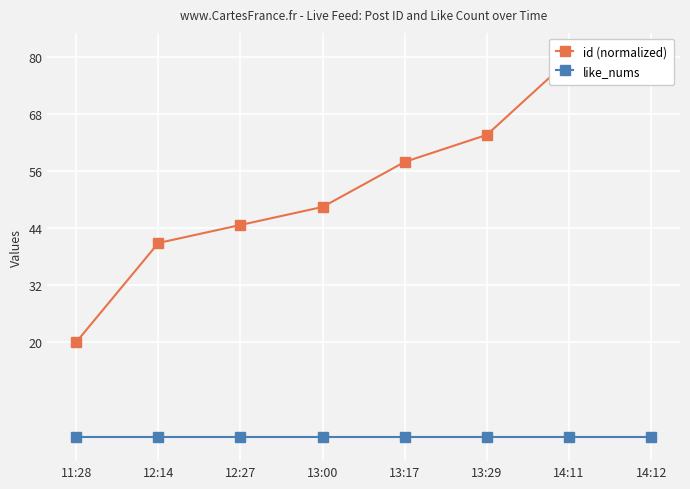

What is the label of the 3rd point from the right?

13:29